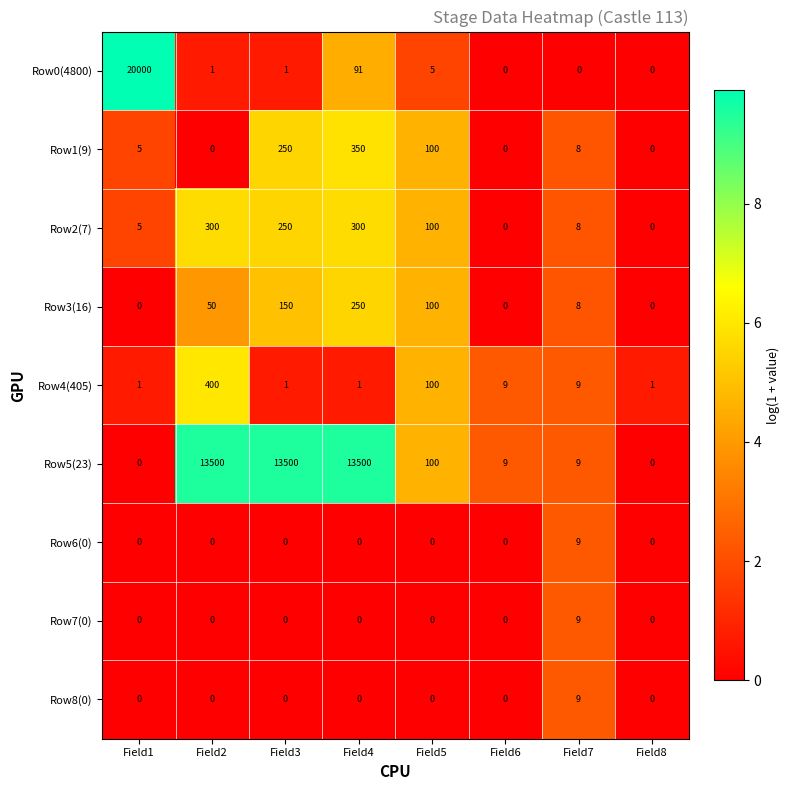

What is the difference between the maximum and minimum values in the Row1(9) series?

350